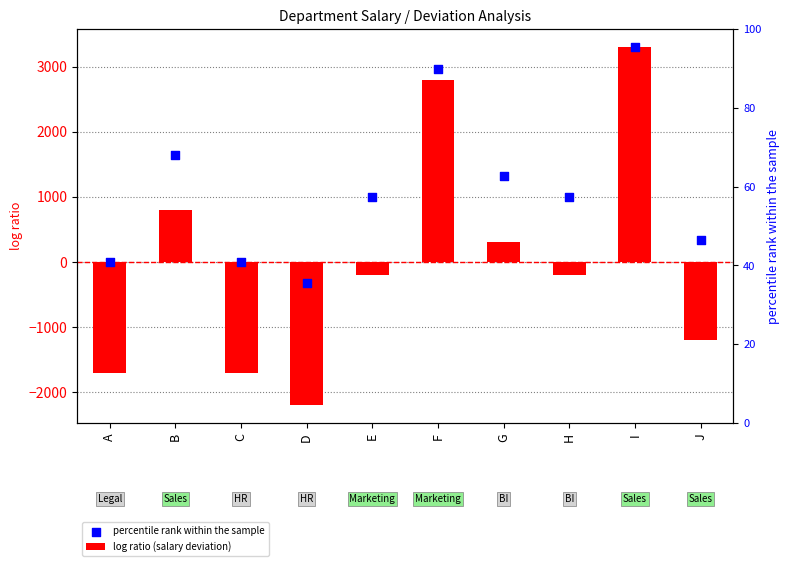

Which series contains the lowest Y value?

log ratio (salary deviation)